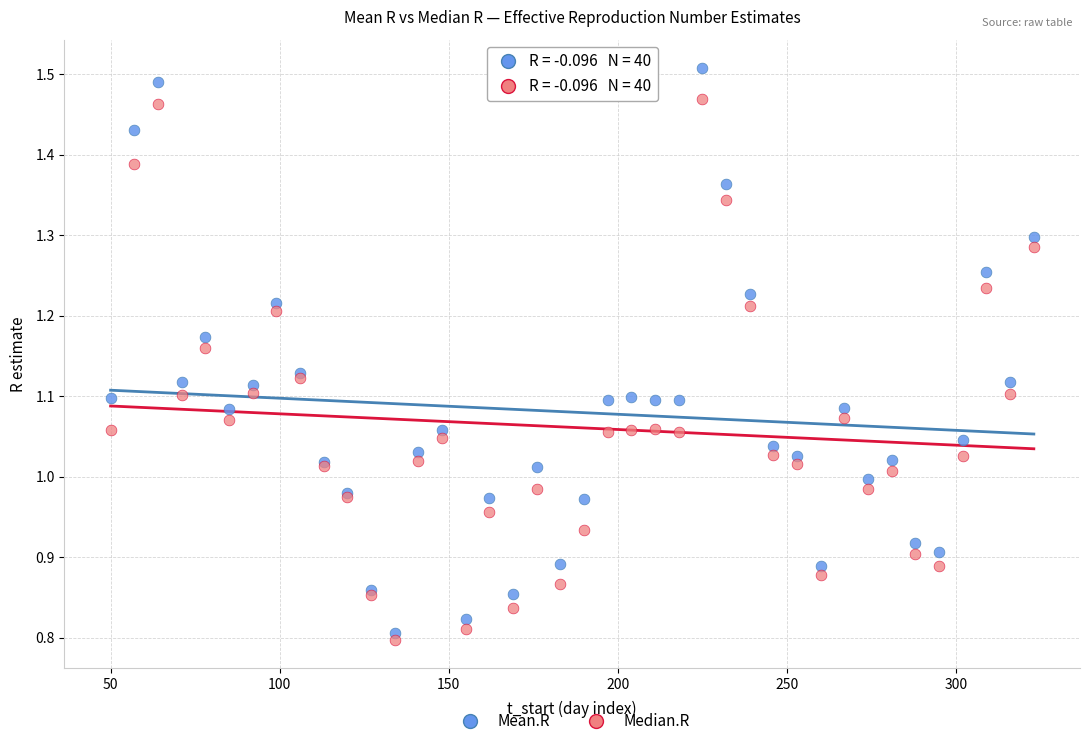

What are all the series names shown in the legend?

Mean.R, Median.R